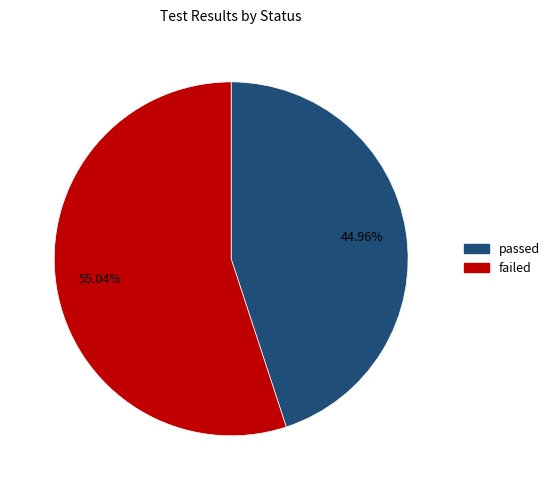

To the nearest percent, what is the average slice percentage?

50%